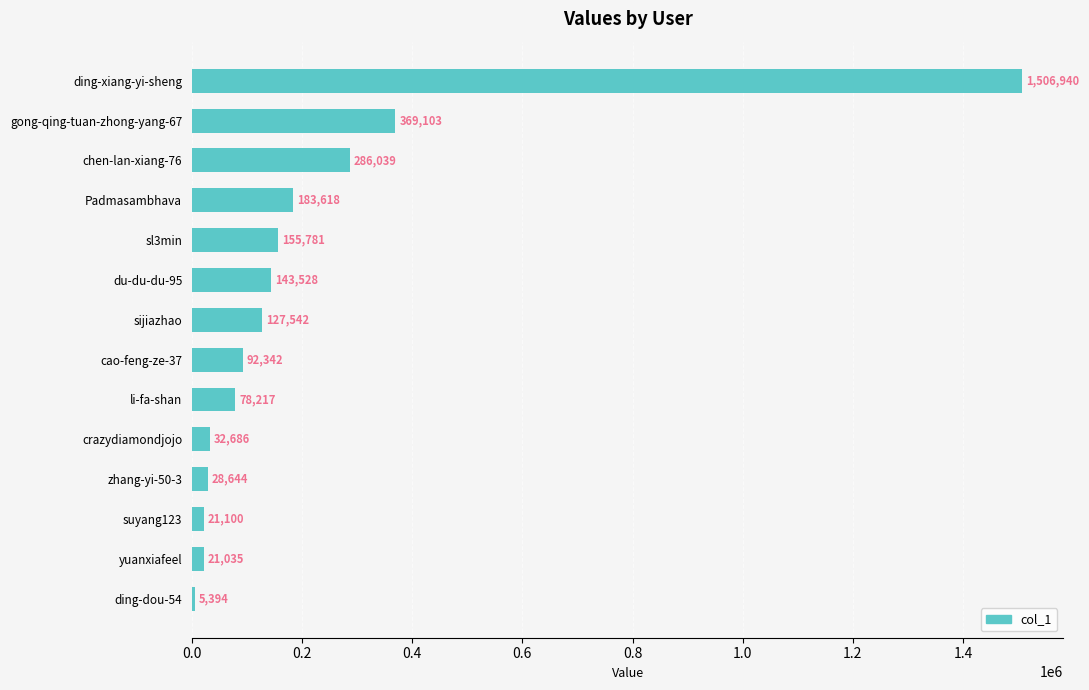

What is the smallest value displayed?

5394